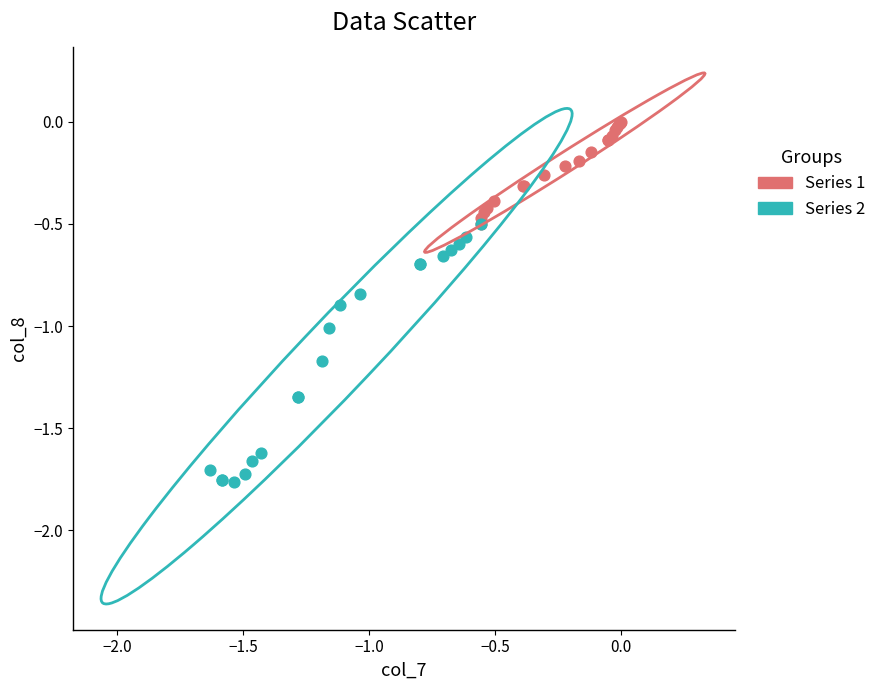

Which series has the largest Y range (max minus min)?

Series 2